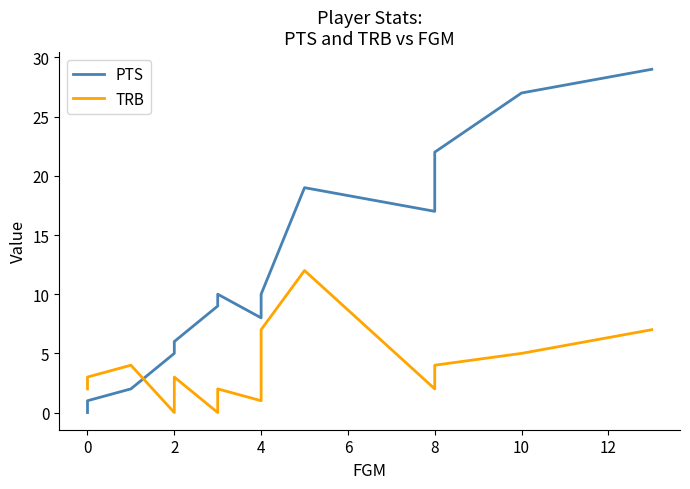

What is the value of the PTS point at the 5th from the left?

5